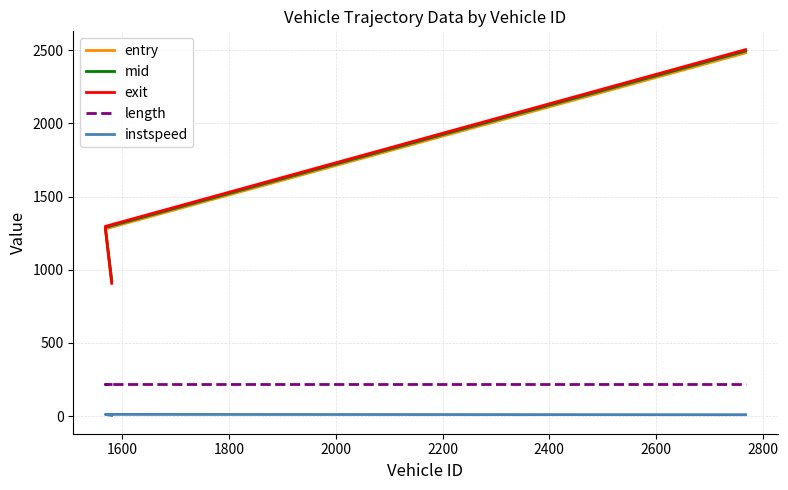

What are all the series names shown in the legend?

entry, mid, exit, length, instspeed